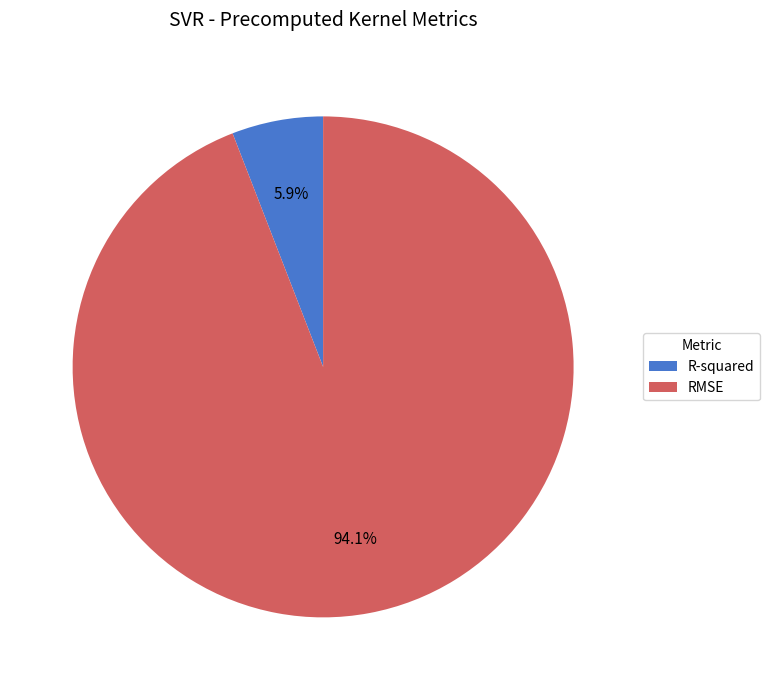

How many segments does this pie chart have?

2